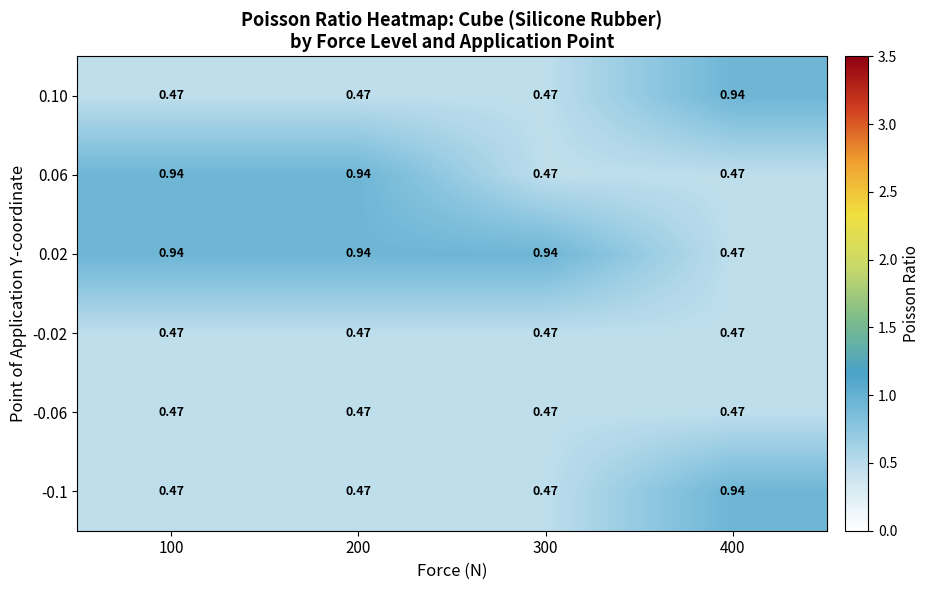

Is the value of 0.02 at 100 greater than the value of -0.02 at 400?

Yes